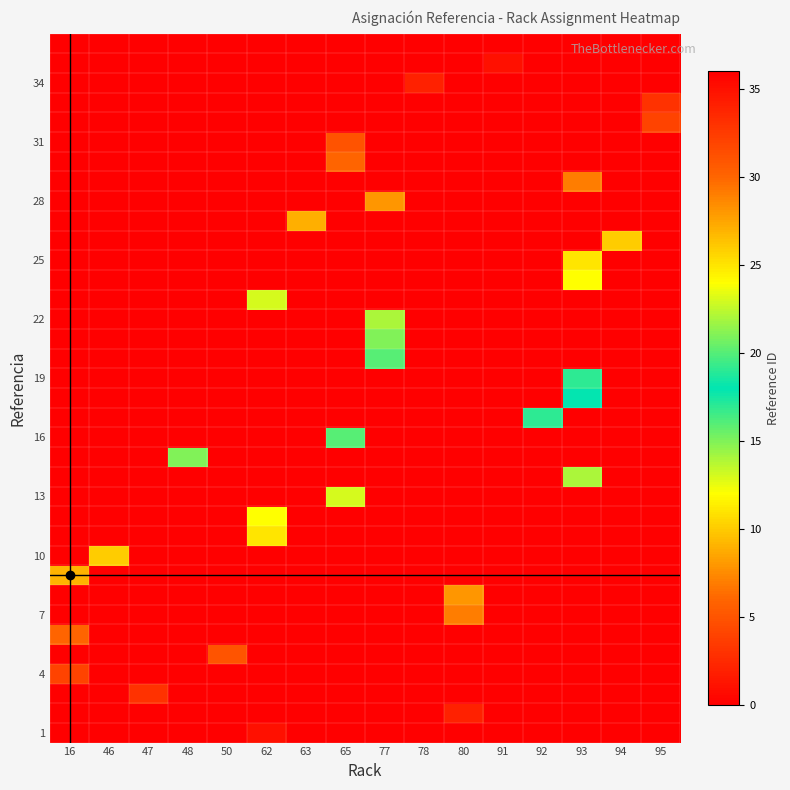

What is the total value across all series at 92?

17